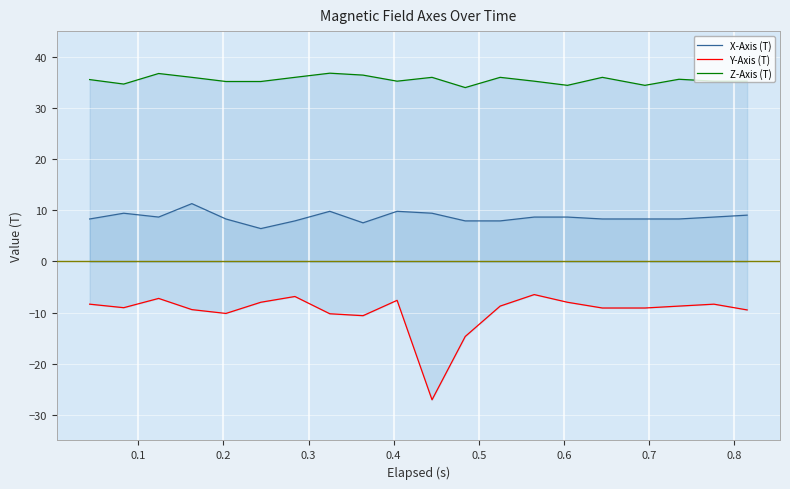

Rank the series by their average value, from highest to lowest.

Z-Axis (T), X-Axis (T), Y-Axis (T)